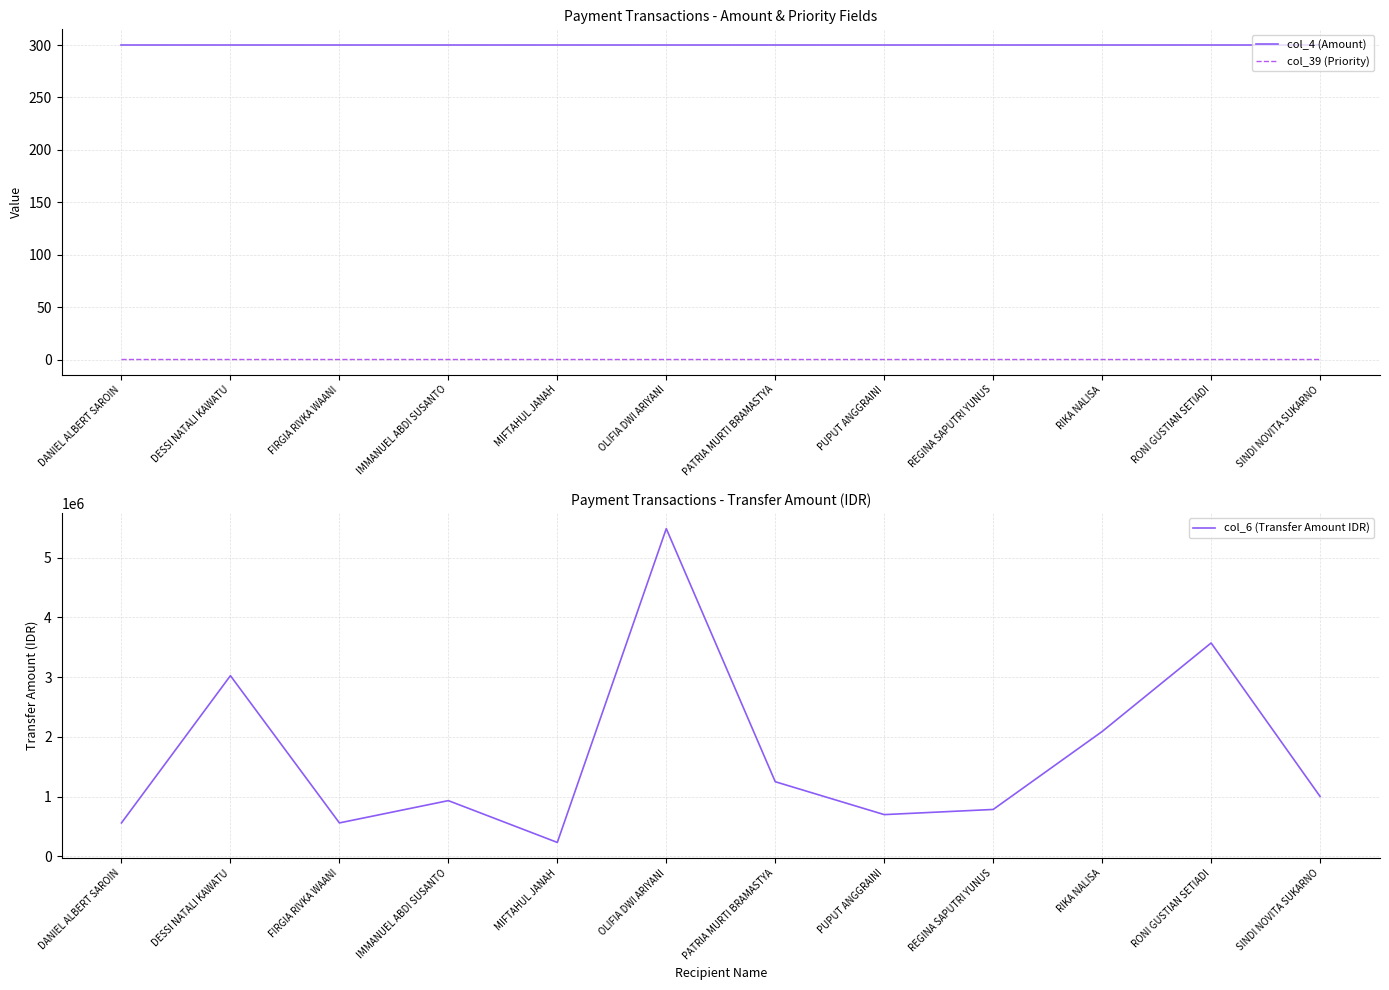

Reading left to right, list all the values displayed in this chart.

col_4 (Amount): DANIEL ALBERT SAROIN=300	DESSI NATALI KAWATU=300	FIRGIA RIVKA WAANI=300	IMMANUEL ABDI SUSANTO=300	MIFTAHUL JANAH=300	OLIFIA DWI ARIYANI=300	PATRIA MURTI BRAMASTYA=300	PUPUT ANGGRAINI=300	REGINA SAPUTRI YUNUS=300	RIKA NALISA=300	RONI GUSTIAN SETIADI=300	SINDI NOVITA SUKARNO=300
col_39 (Priority): DANIEL ALBERT SAROIN=1	DESSI NATALI KAWATU=1	FIRGIA RIVKA WAANI=1	IMMANUEL ABDI SUSANTO=1	MIFTAHUL JANAH=1	OLIFIA DWI ARIYANI=1	PATRIA MURTI BRAMASTYA=1	PUPUT ANGGRAINI=1	REGINA SAPUTRI YUNUS=1	RIKA NALISA=1	RONI GUSTIAN SETIADI=1	SINDI NOVITA SUKARNO=1
col_6 (Transfer Amount IDR): DANIEL ALBERT SAROIN=560000	DESSI NATALI KAWATU=3025566	FIRGIA RIVKA WAANI=560000	IMMANUEL ABDI SUSANTO=933332	MIFTAHUL JANAH=233335	OLIFIA DWI ARIYANI=5488168	PATRIA MURTI BRAMASTYA=1249818	PUPUT ANGGRAINI=699150	REGINA SAPUTRI YUNUS=785530	RIKA NALISA=2090666	RONI GUSTIAN SETIADI=3573333	SINDI NOVITA SUKARNO=1003332